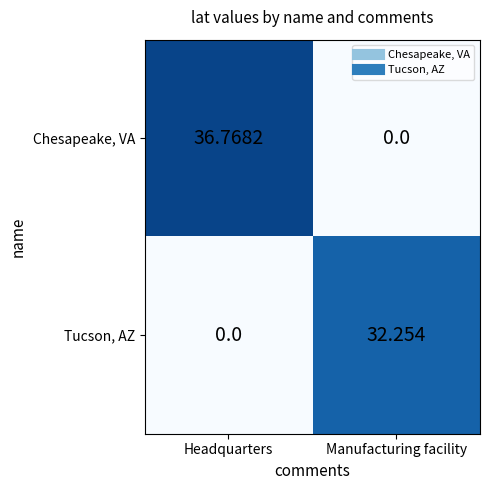

Which series has the largest range (max minus min)?

Chesapeake, VA